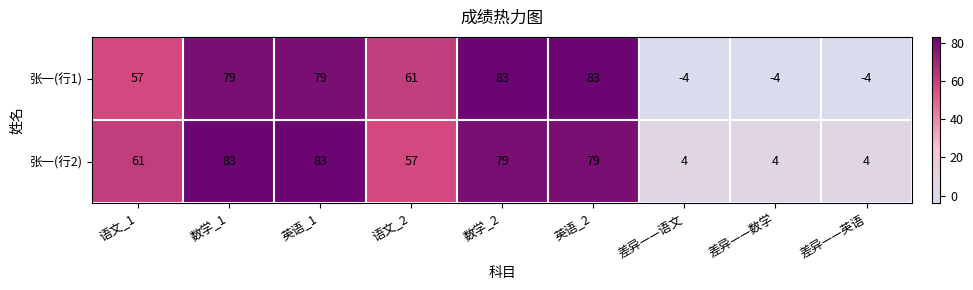

Reading right to left, transcribe all the data shown in this chart.

张一(行1): -4	-4	-4	83	83	61	79	79	57
张一(行2): 4	4	4	79	79	57	83	83	61